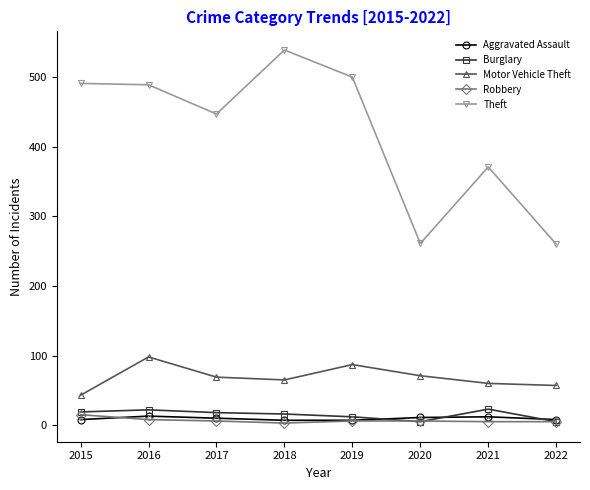

What is the difference between the second highest and minimum values in the Robbery series?

5